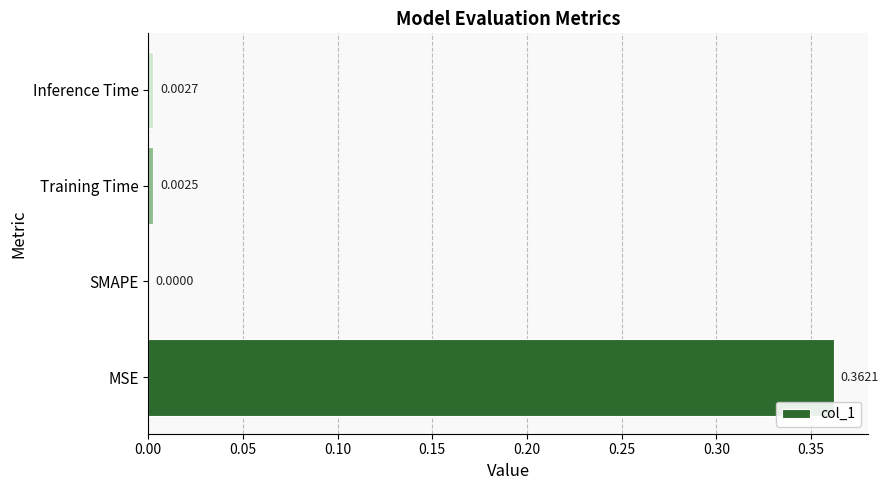

Where is the data nearest to the value 0?

SMAPE